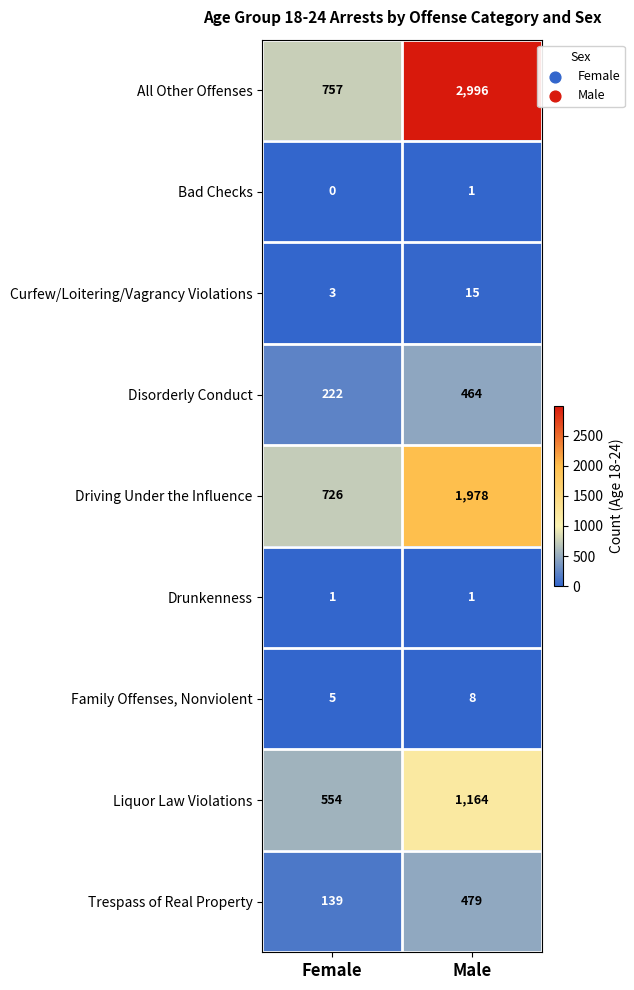

Which series has the largest total across all categories?

All Other Offenses